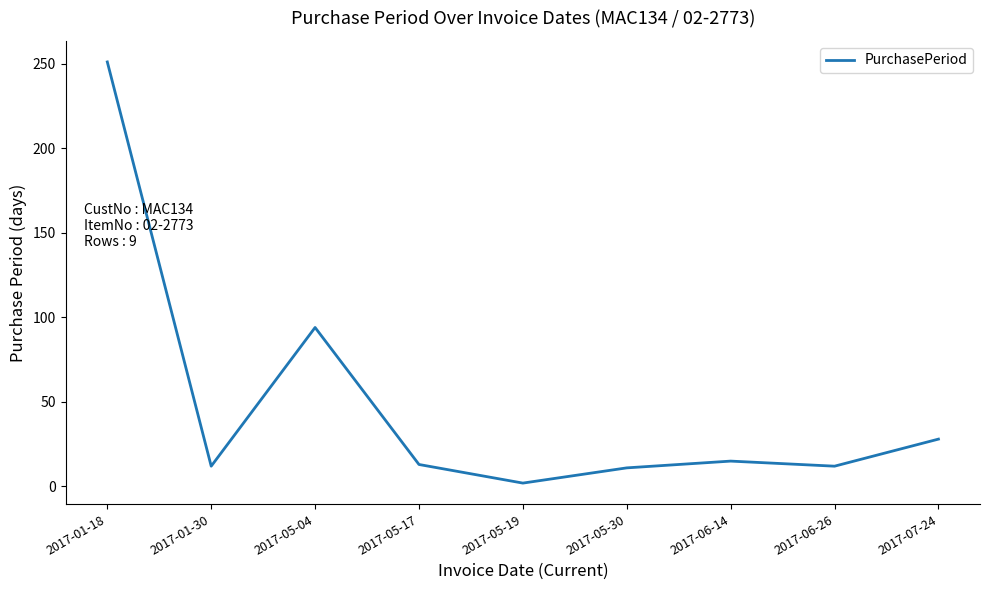

True or false: the data shows 12 at 2017-01-30.

True